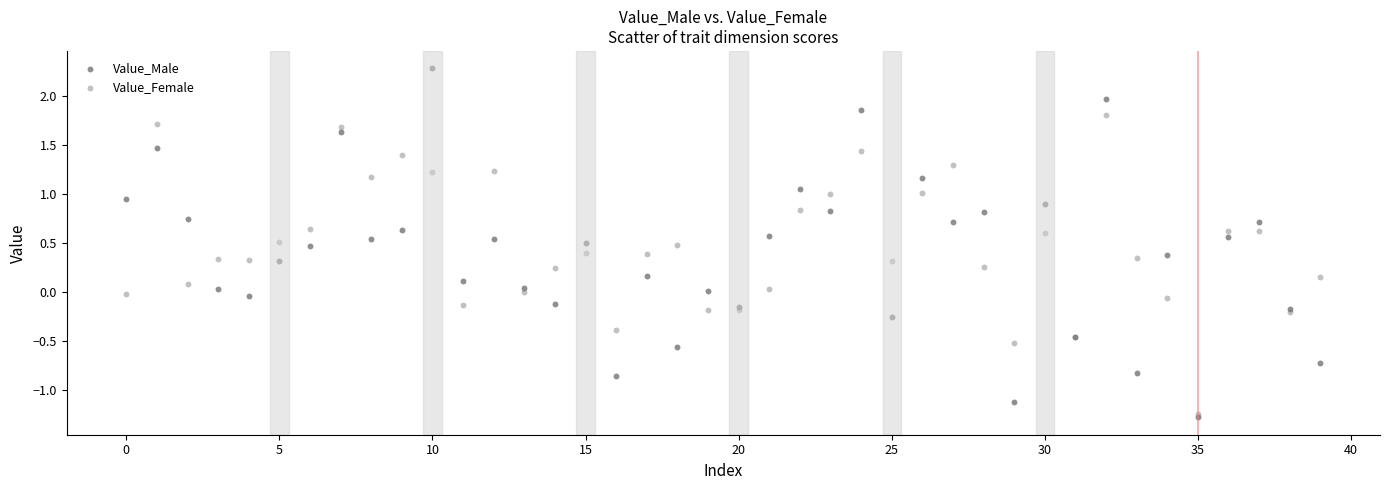

Which series has the widest spread of Y values?

Value_Male